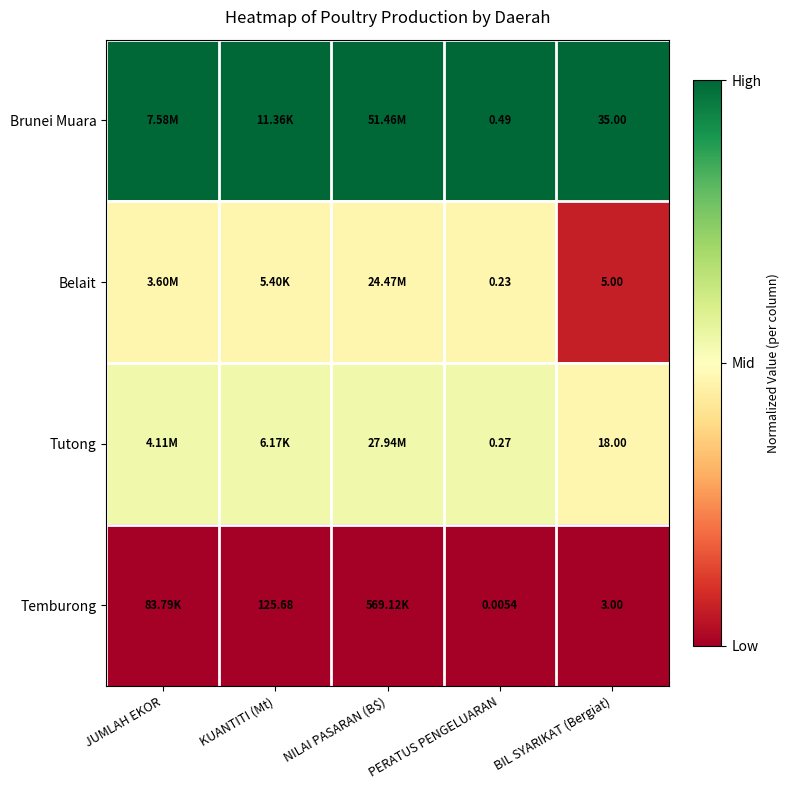

Rank the series at PERATUS PENGELUARAN from highest to lowest value.

Brunei Muara, Tutong, Belait, Temburong